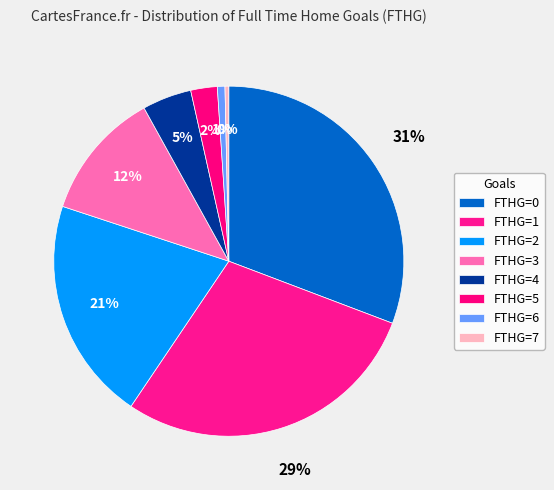

How many segments does this pie chart have?

8